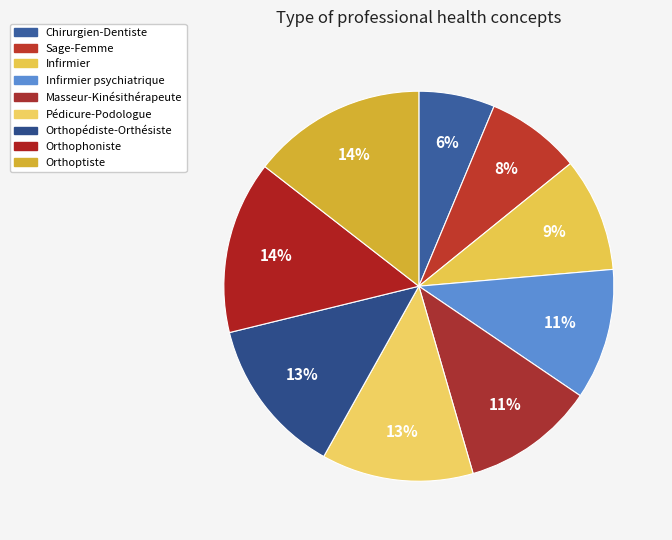

How many segments does this pie chart have?

9